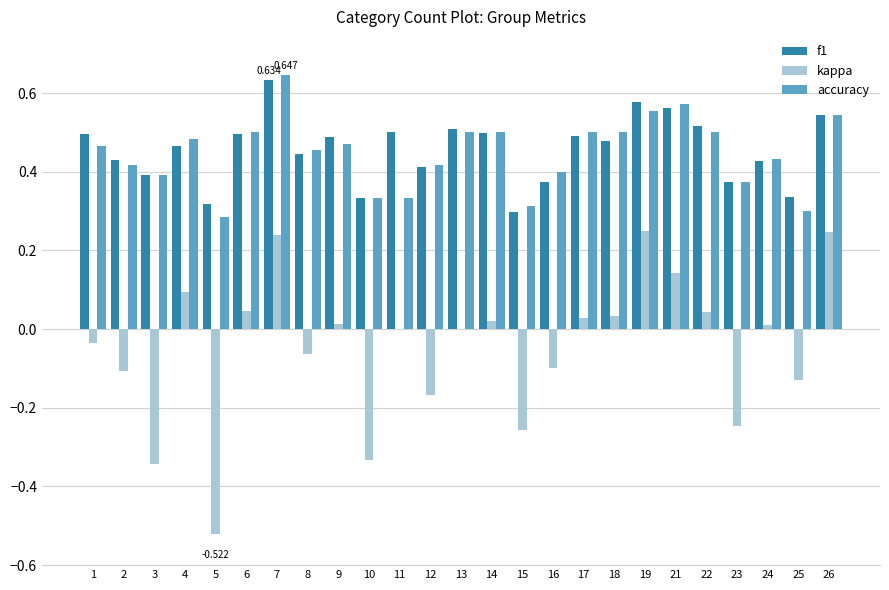

Between 1 and 21, which series saw the biggest shift?

kappa